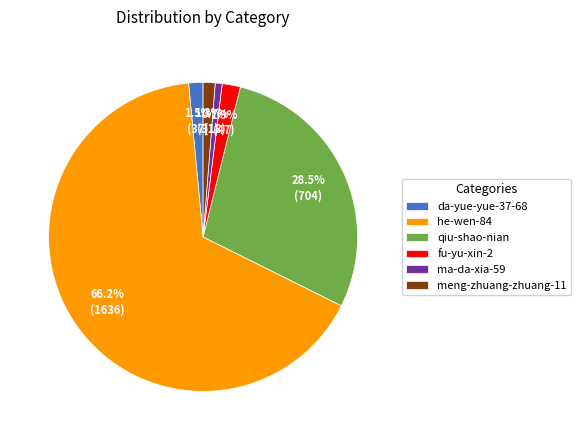

How many slices are in this pie chart?

6